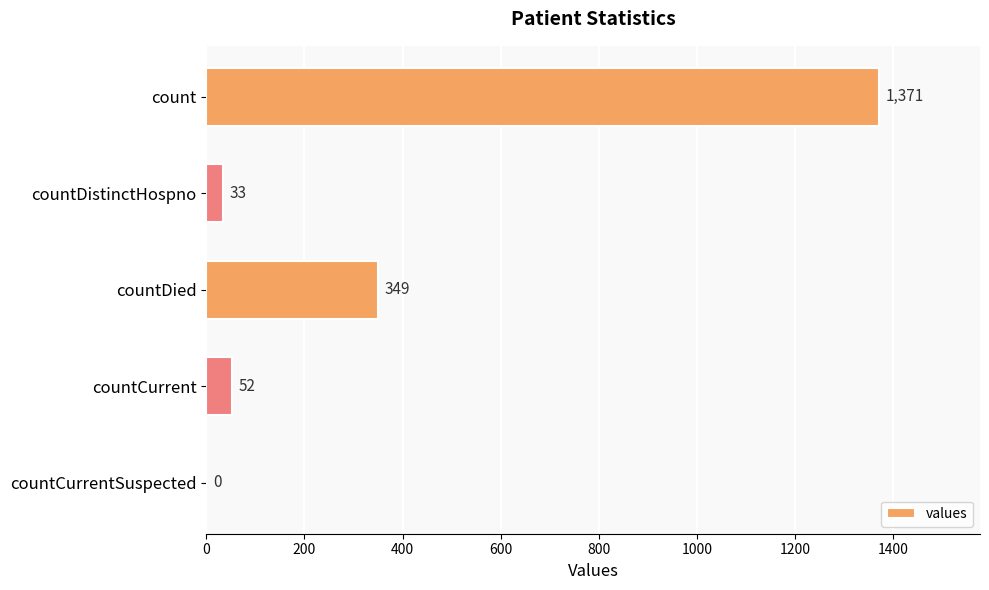

Which has a higher value, countDied or countCurrentSuspected?

countDied